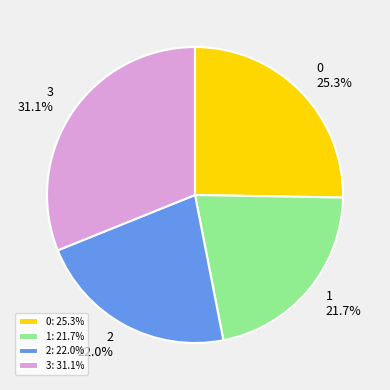

Is it true that 2 is 36% of the pie?

False